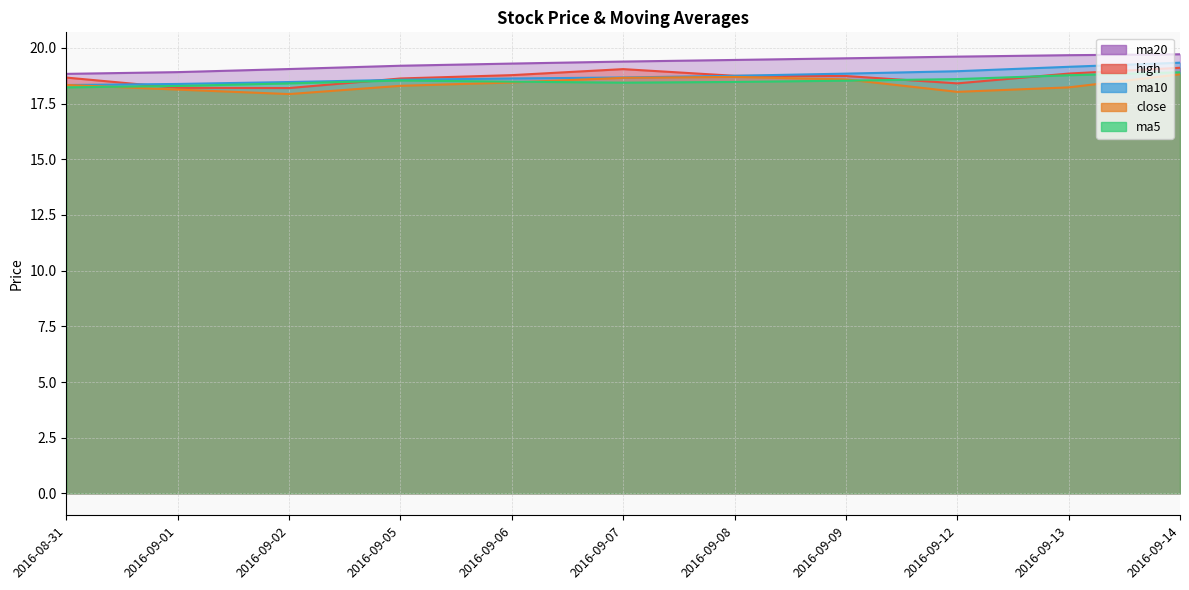

Between 2016-09-14 and 2016-09-02, which is larger?

2016-09-14